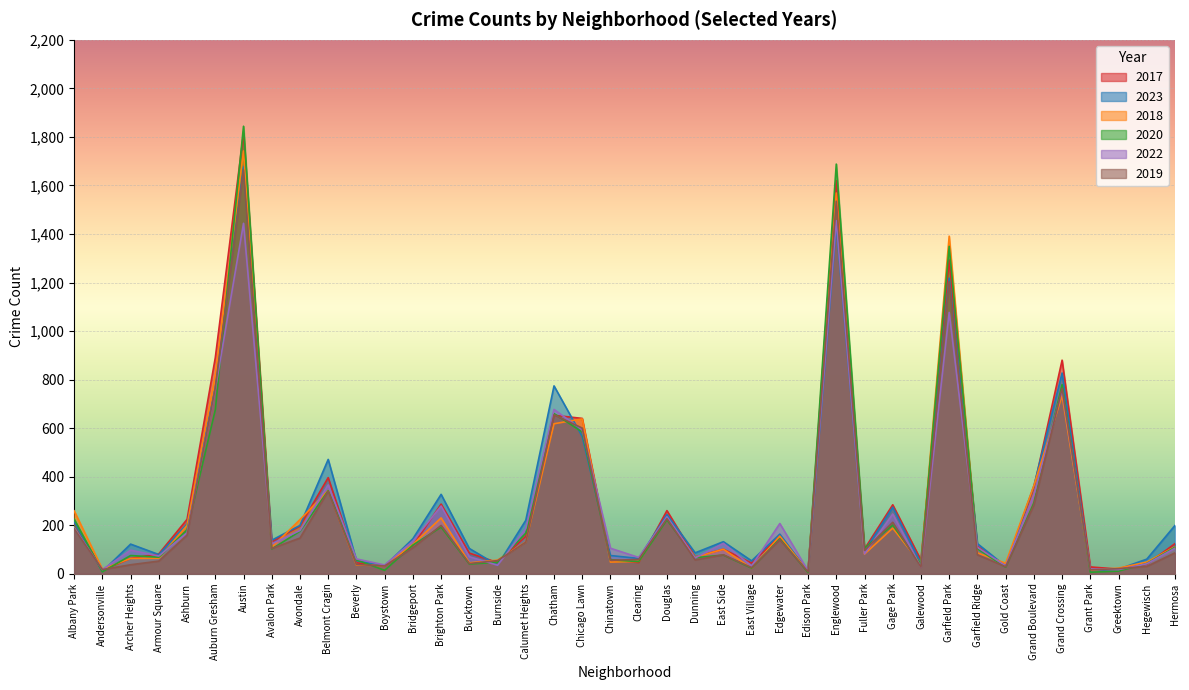

Rank the series by their maximum value, from lowest to highest.

2022, 2019, 2023, 2018, 2017, 2020